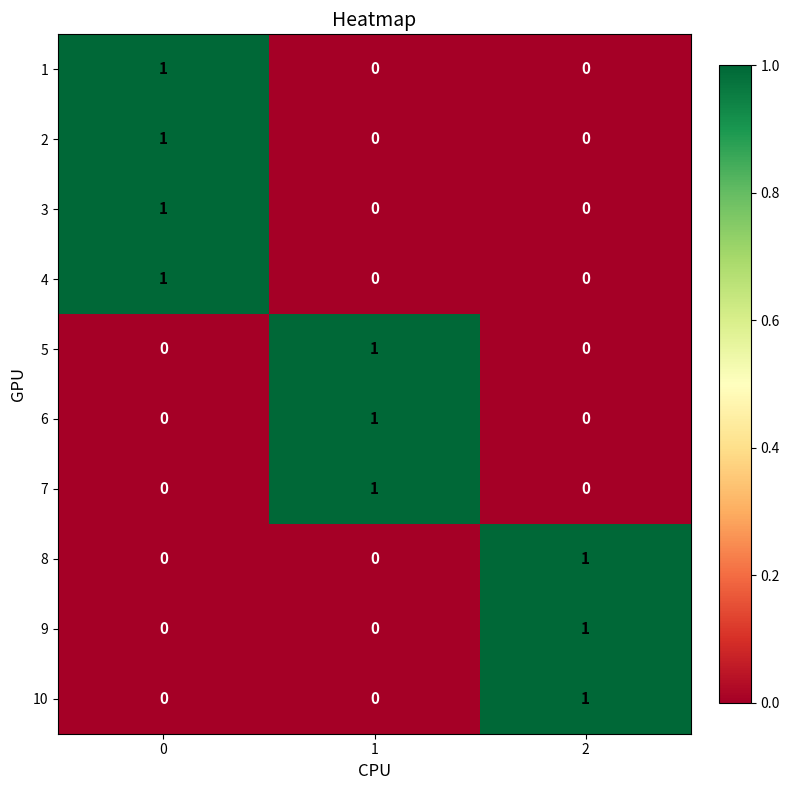

The value of 1 at 1 is 0. True or false?

True